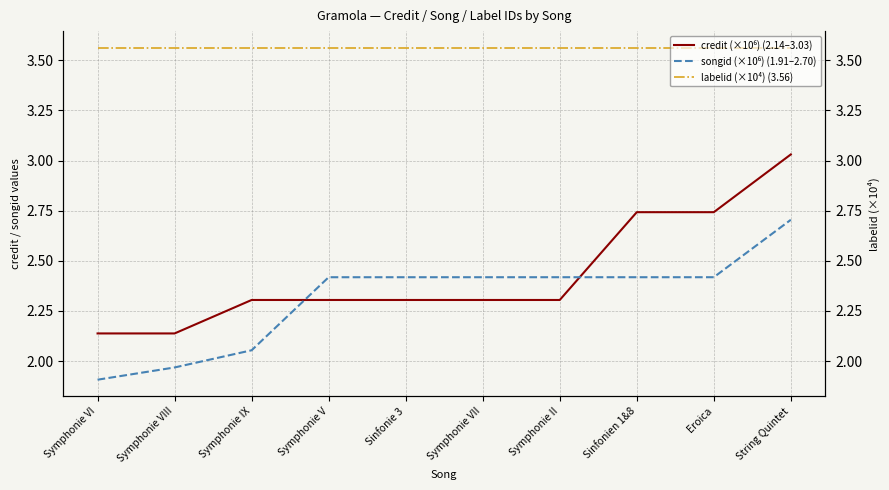

True or false: labelid (×10⁴) (3.56) and credit (×10⁶) (2.14–3.03) intersect in this chart.

False